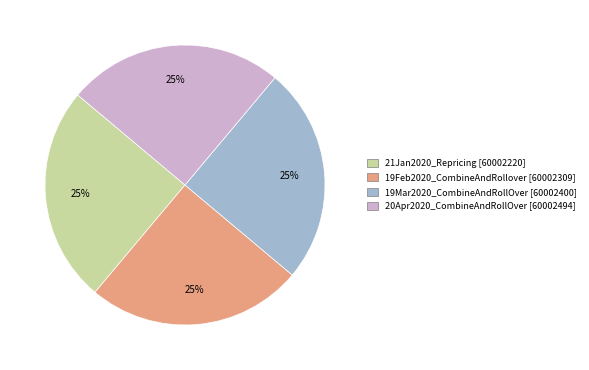

To the nearest percent, what portion does 19Feb2020_CombineAndRollover represent?

25%